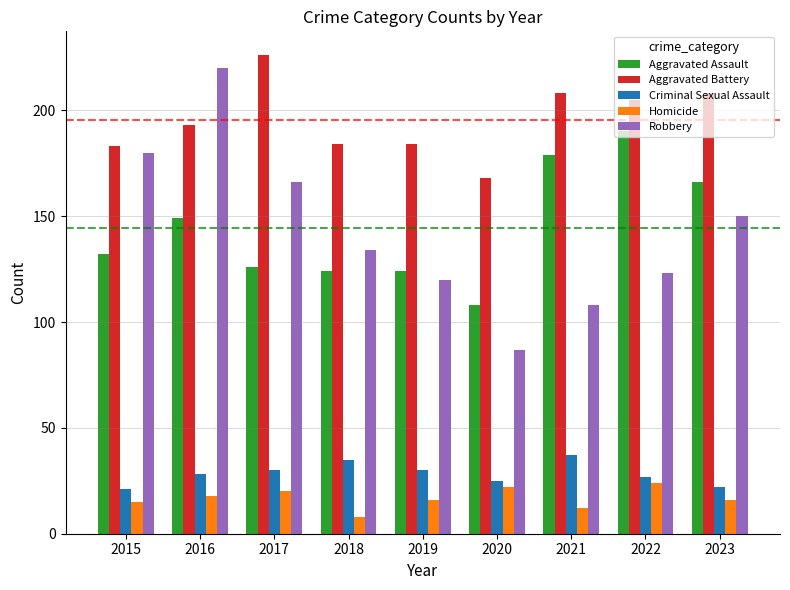

Which category has the highest value in the Criminal Sexual Assault series?

2021